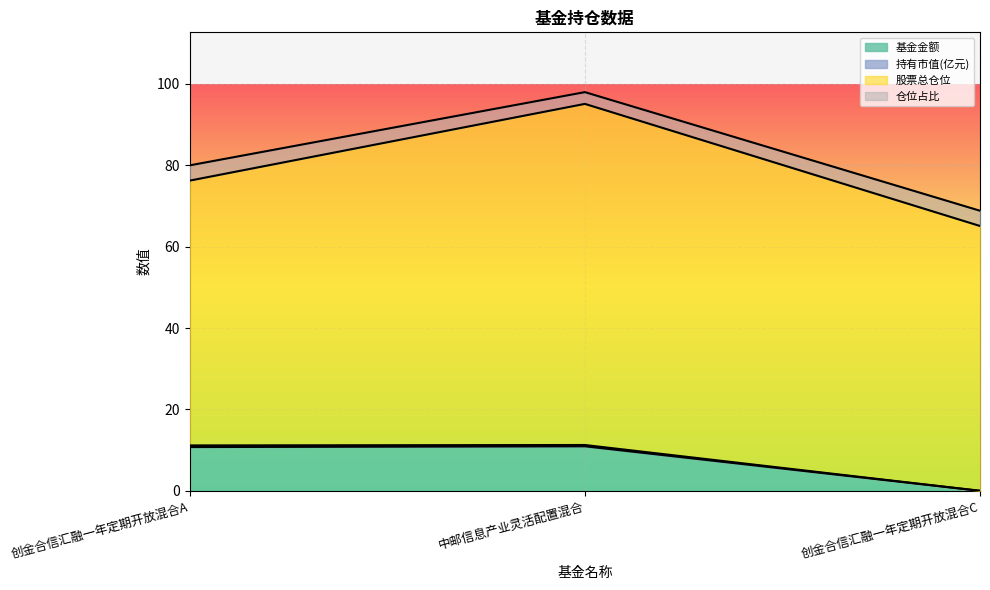

What are all the series names shown in the legend?

基金金额, 持有市值(亿元), 股票总仓位, 仓位占比